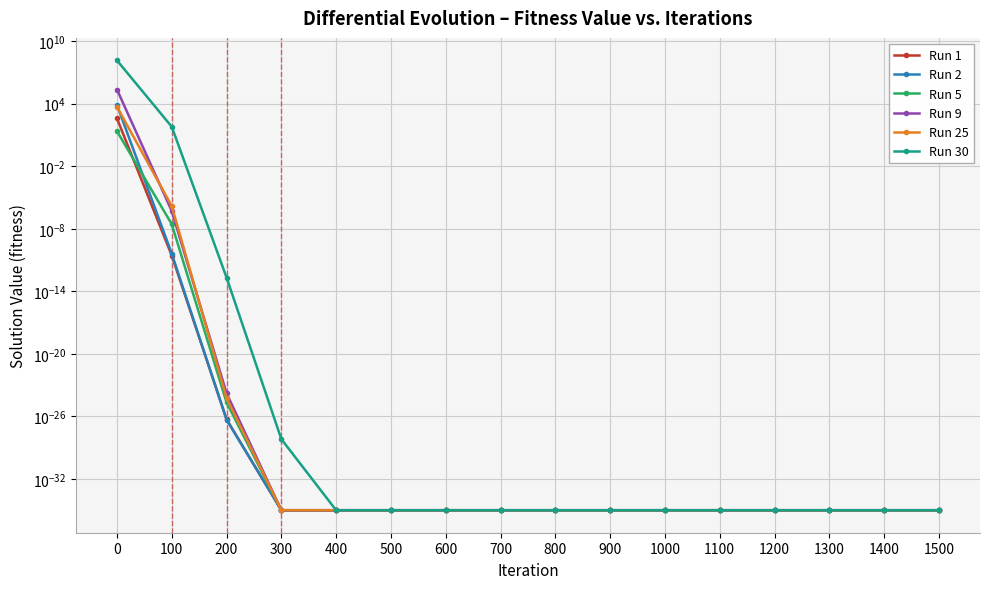

Does the chart display data point markers on the line(s)?

Yes